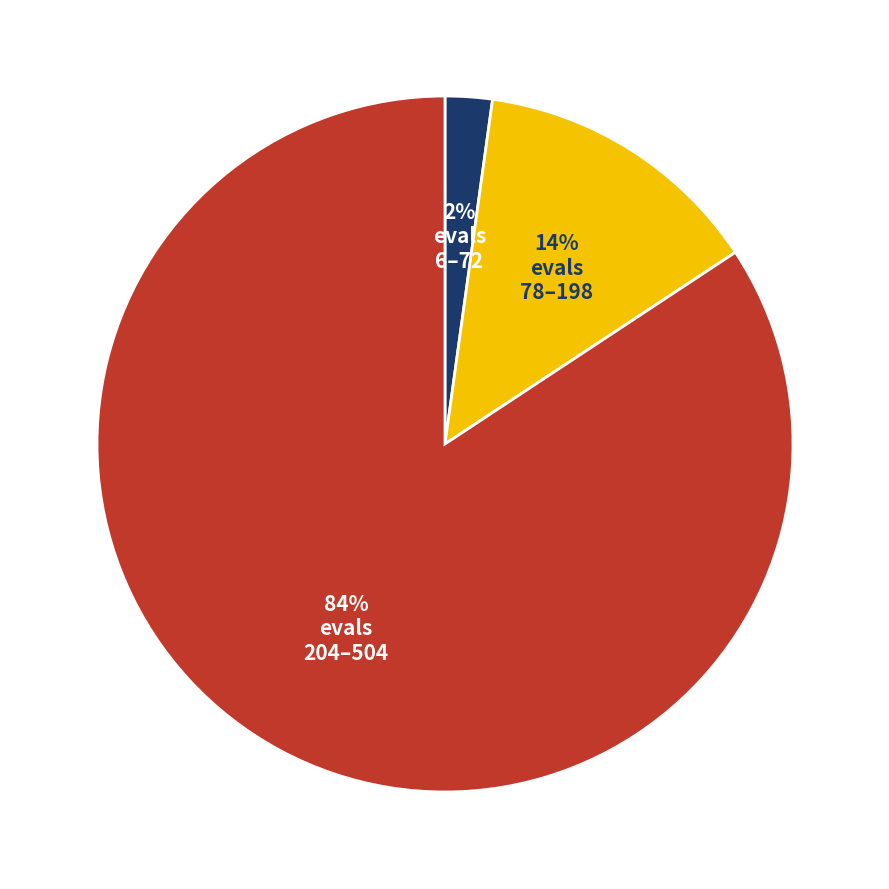

To the nearest percent, what is the difference between the largest and smallest slice percentages?

82%